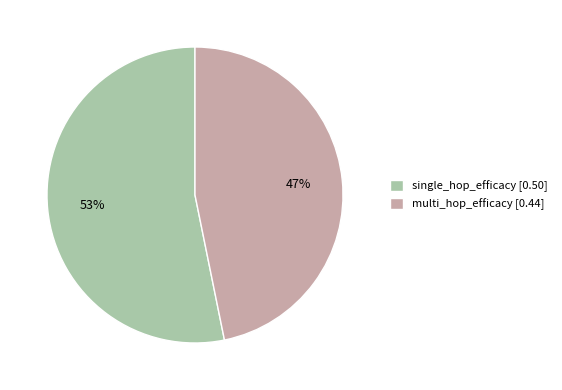

Is the sum of multi_hop_efficacy [0.44] and single_hop_efficacy [0.50] greater than half?

Yes